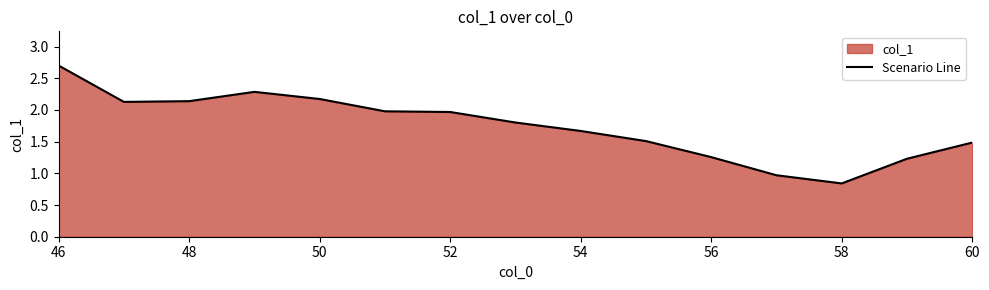

What is the change in value from 54 to 58?

-0.8